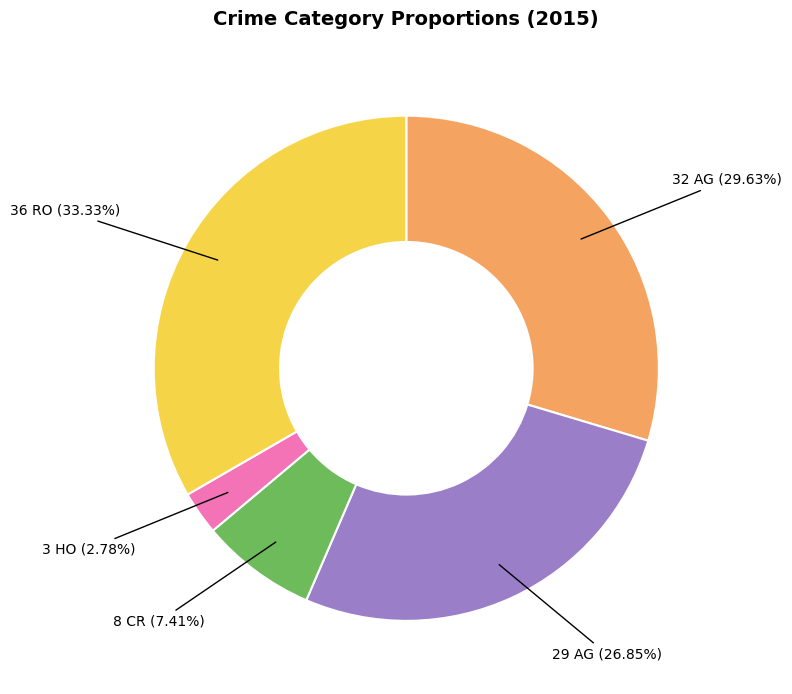

Is there a majority slice in this chart?

No